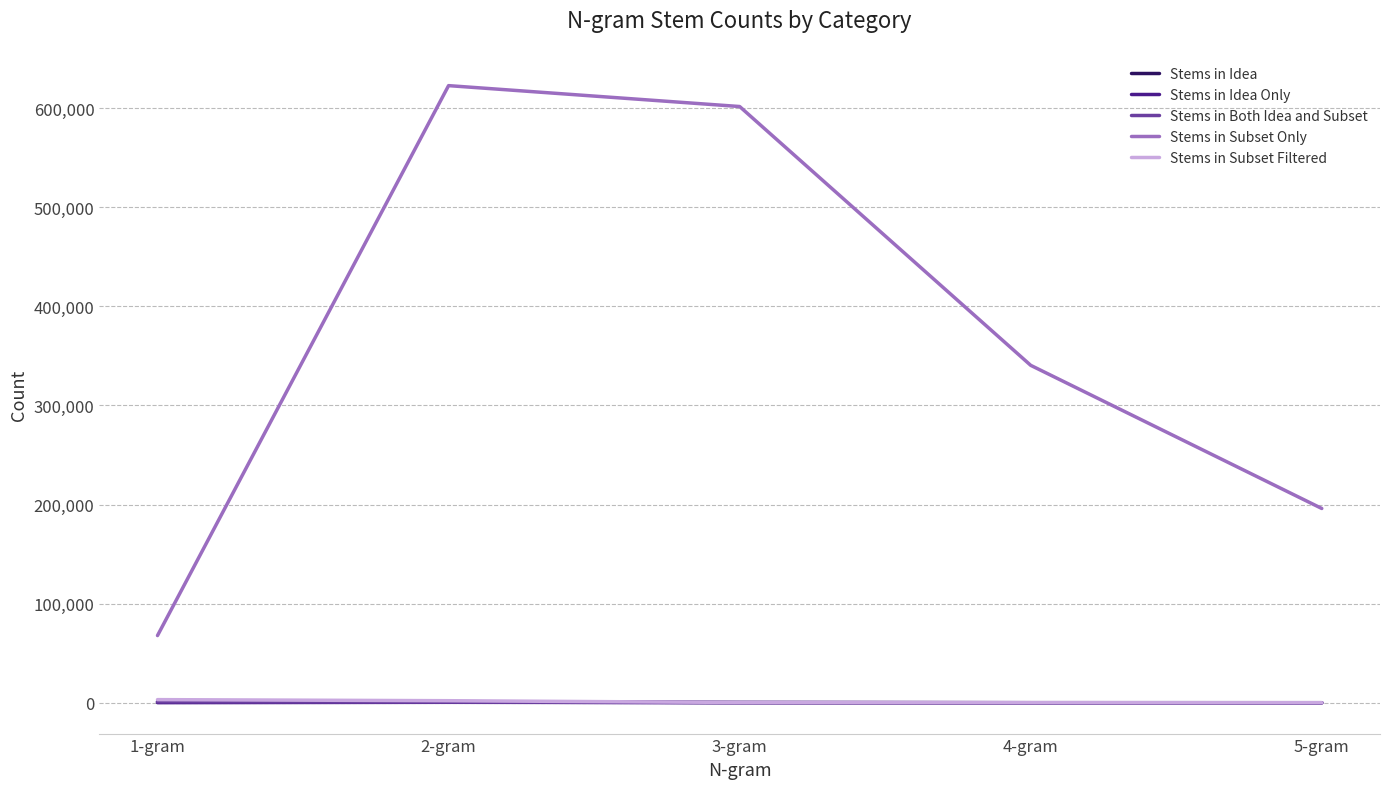

Which series has the largest range (max minus min)?

Stems in Subset Only